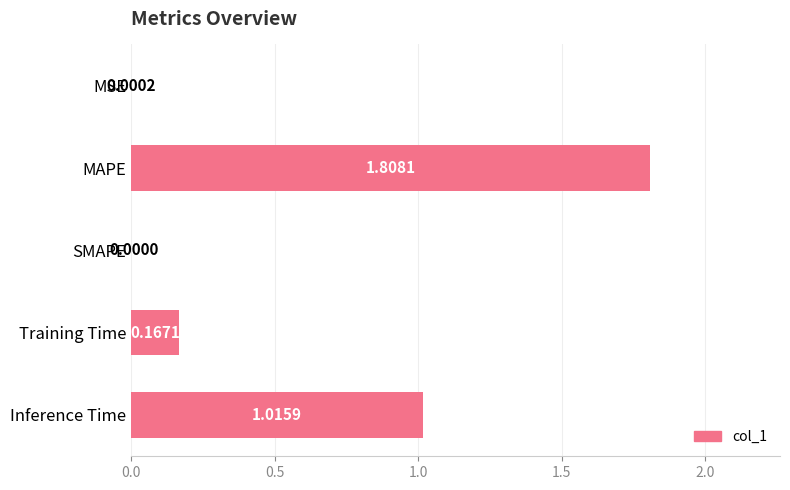

What is the sum of all values?

3.0